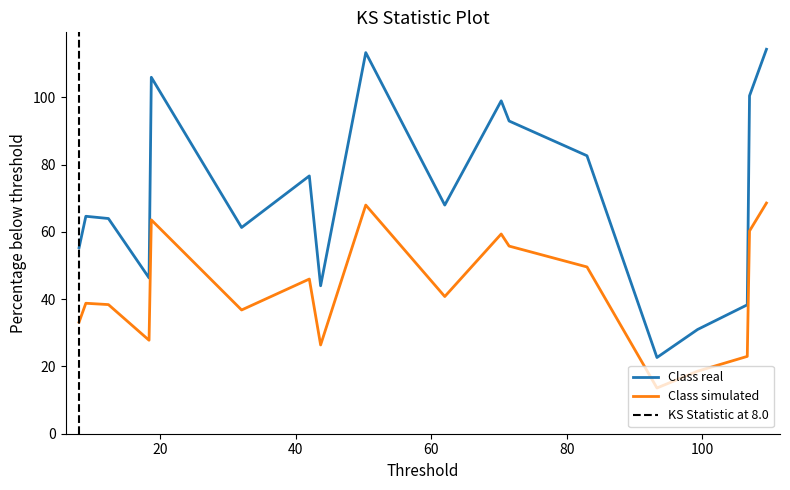

True or false: Class simulated and Class real cross at least once.

False